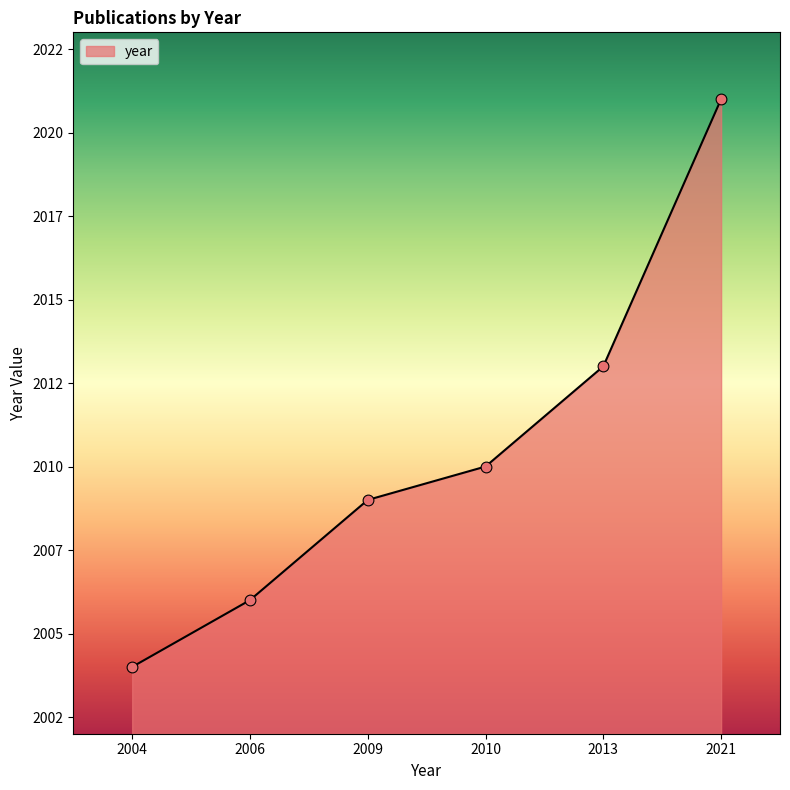

What is the change in value from 2006 to 2013?

+7